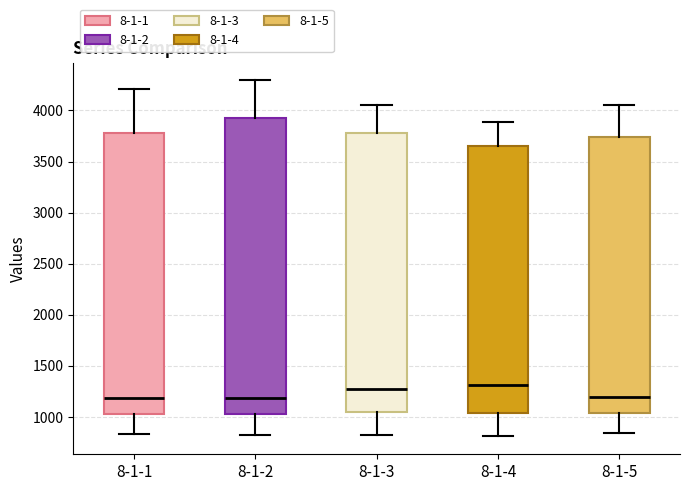

Where does the lower whisker of the box for 8-1-1 end on the y-axis? The values are not printed on the chart, so give them approximately, as read against the axis.

850